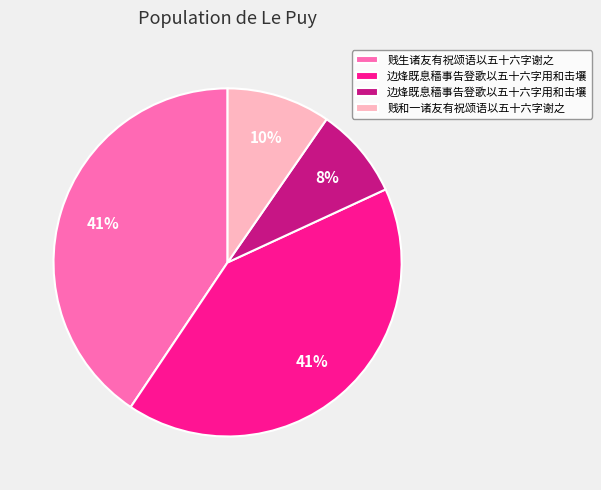

To the nearest percent, what is the average slice percentage?

25%